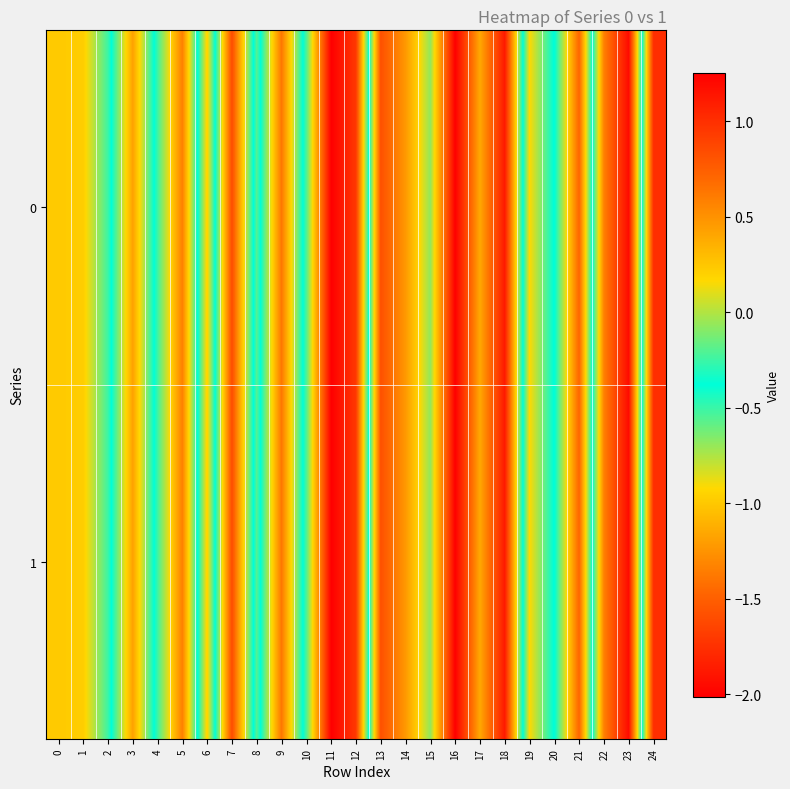

What is the total value across all series at 0?

-2.0